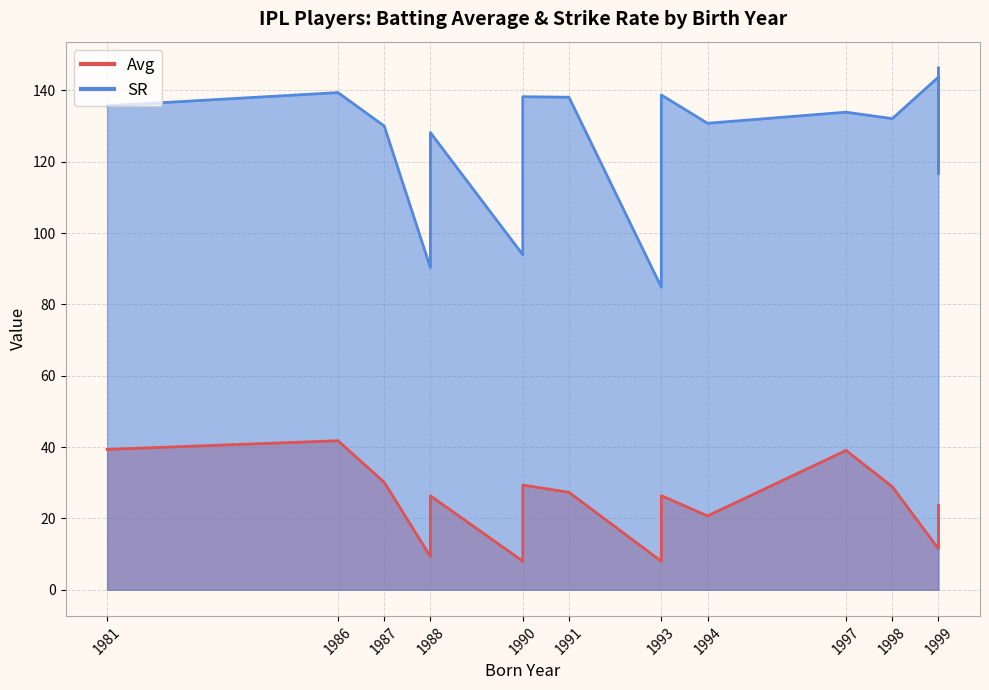

What is the maximum value for SR?

146.4